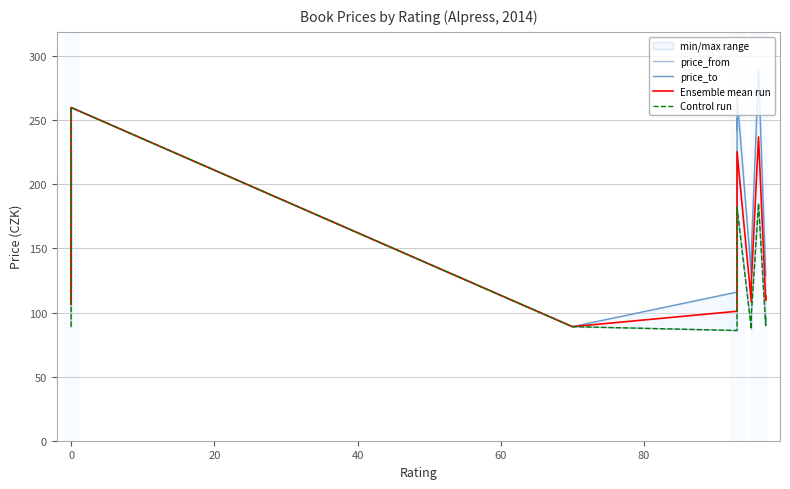

True or false: Ensemble mean run and price_from cross at least once.

False